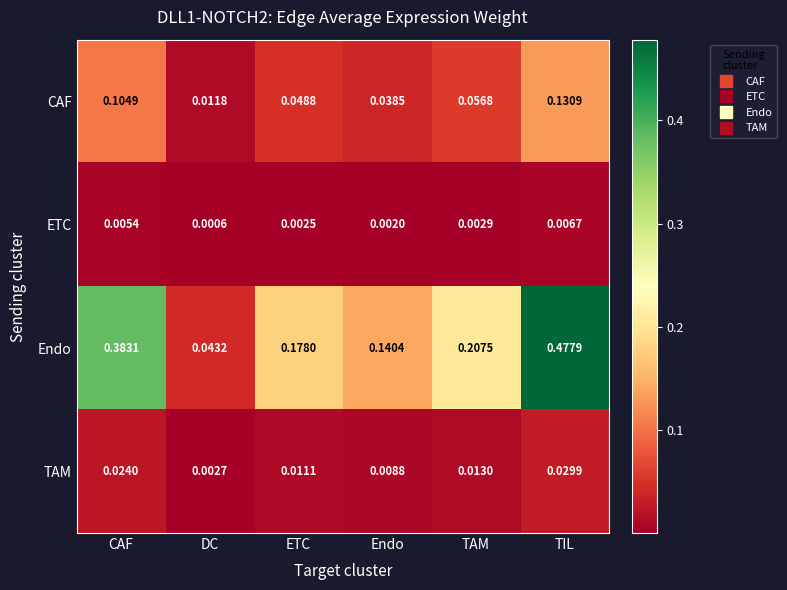

Which series has the largest total across all categories?

Endo